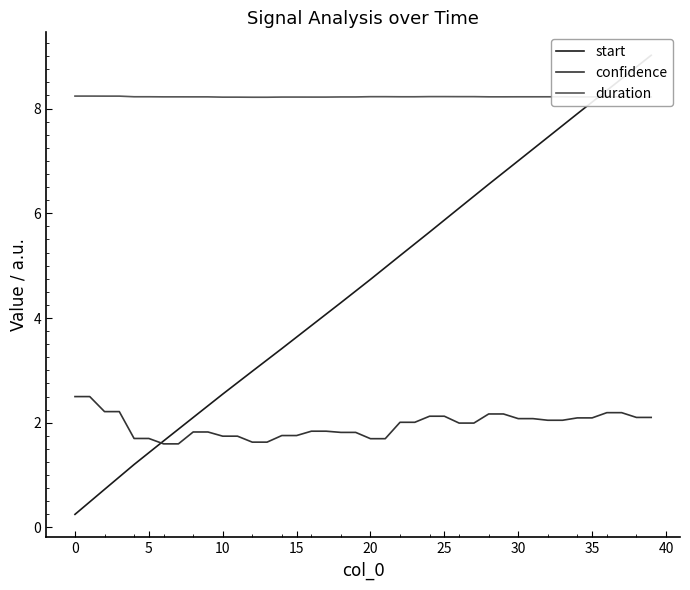

Which series has the widest spread of values?

start